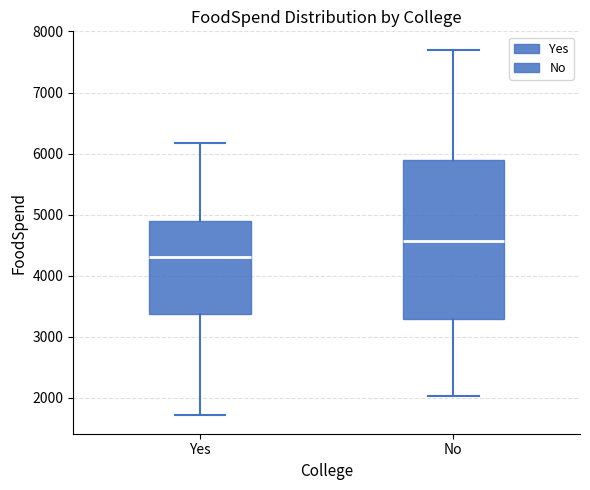

Reading left to right, read every box against the y-axis: the position of its median line, the range the box covers, and the ends of its whiskers. The values are not printed on the chart, so give them approximately, as read against the axis.

Yes: median 4300, box 3400 to 4900, whiskers 1700 to 6200
No: median 4600, box 3300 to 5900, whiskers 2000 to 7700